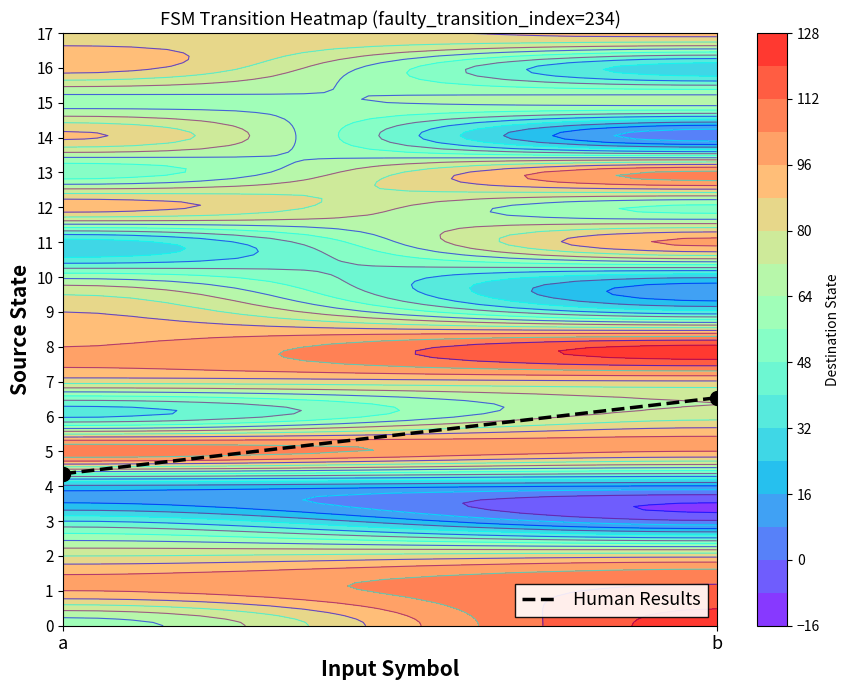

What is the smallest value displayed?

4.4